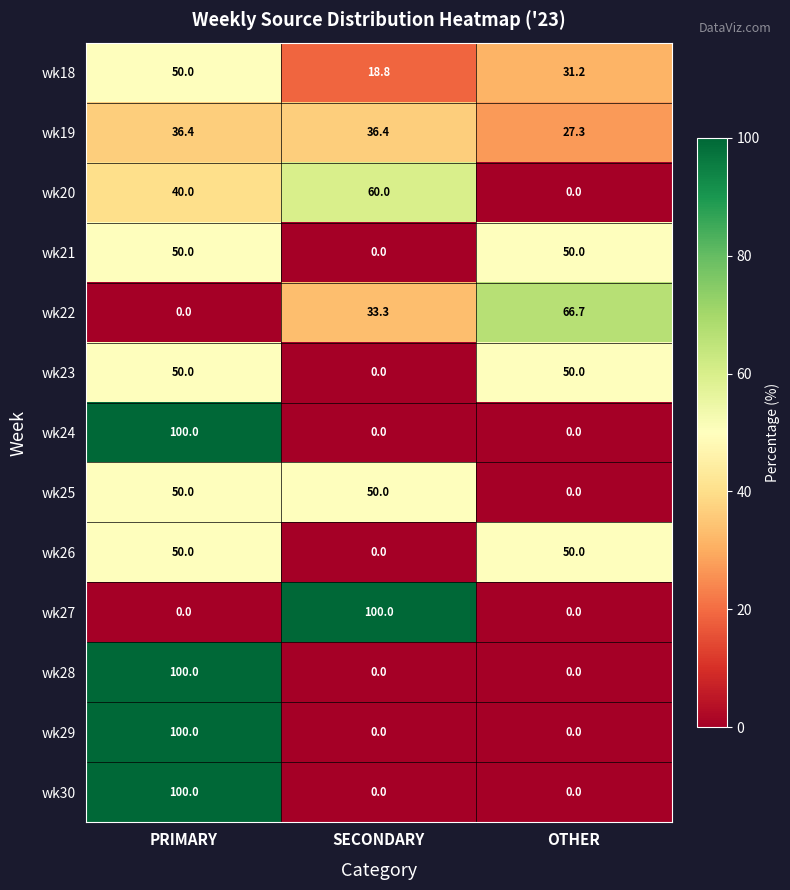

What is the difference between the highest and lowest values at OTHER?

66.7